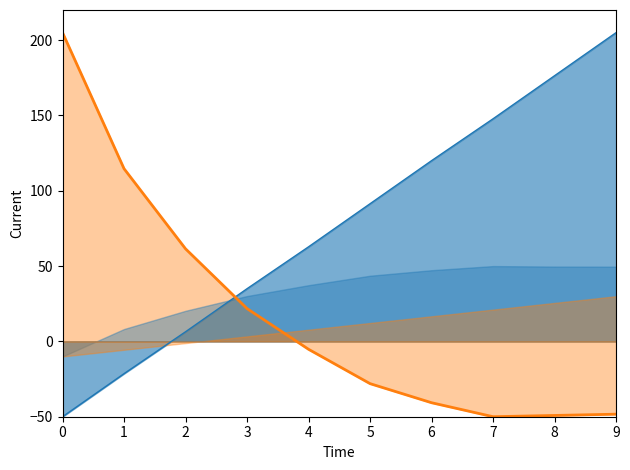

At which category does Tempo de missao [h] line reach its first local valley?

7